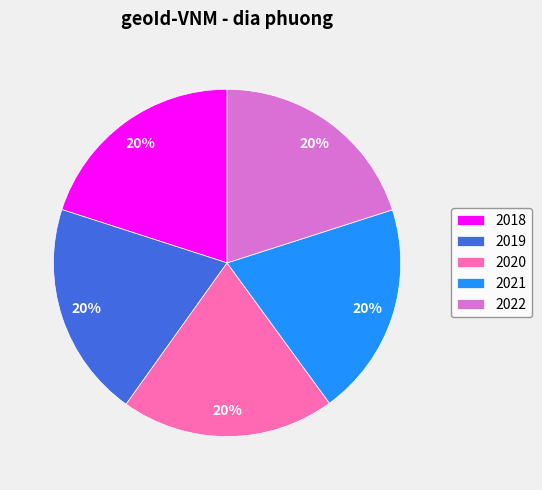

What percentage is the 2020 slice, to the nearest percent?

20%